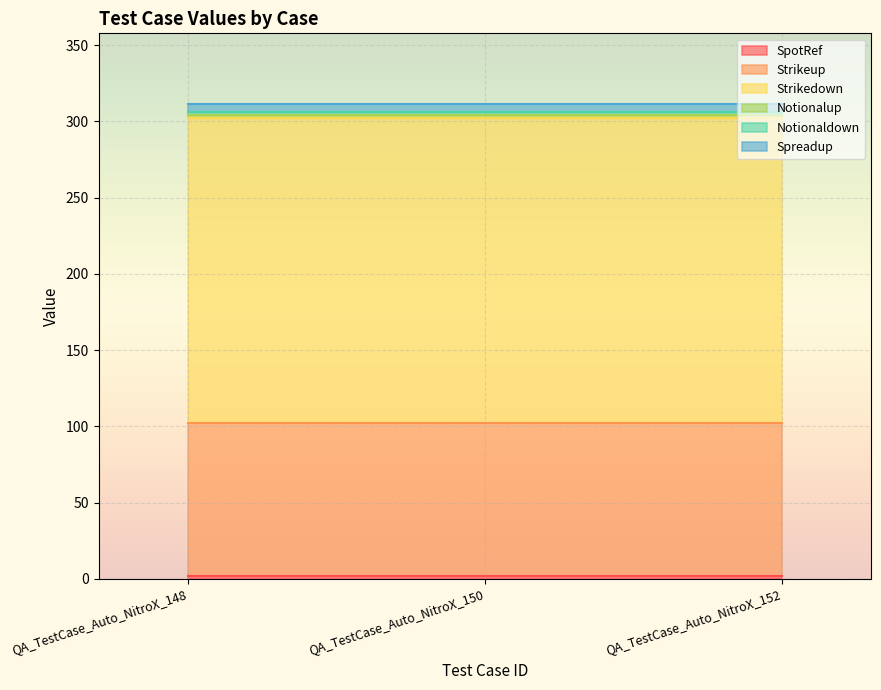

The value of SpotRef at QA_TestCase_Auto_NitroX_148 is 4. True or false?

False